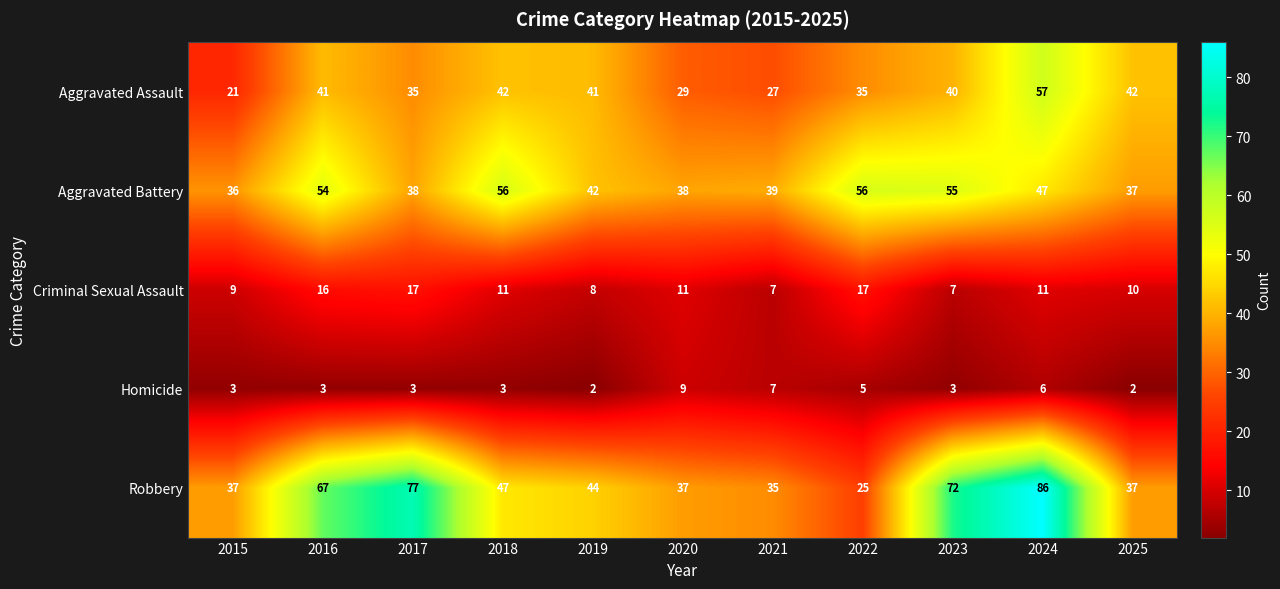

True or false: Homicide has a value of 16 at 2020.

False